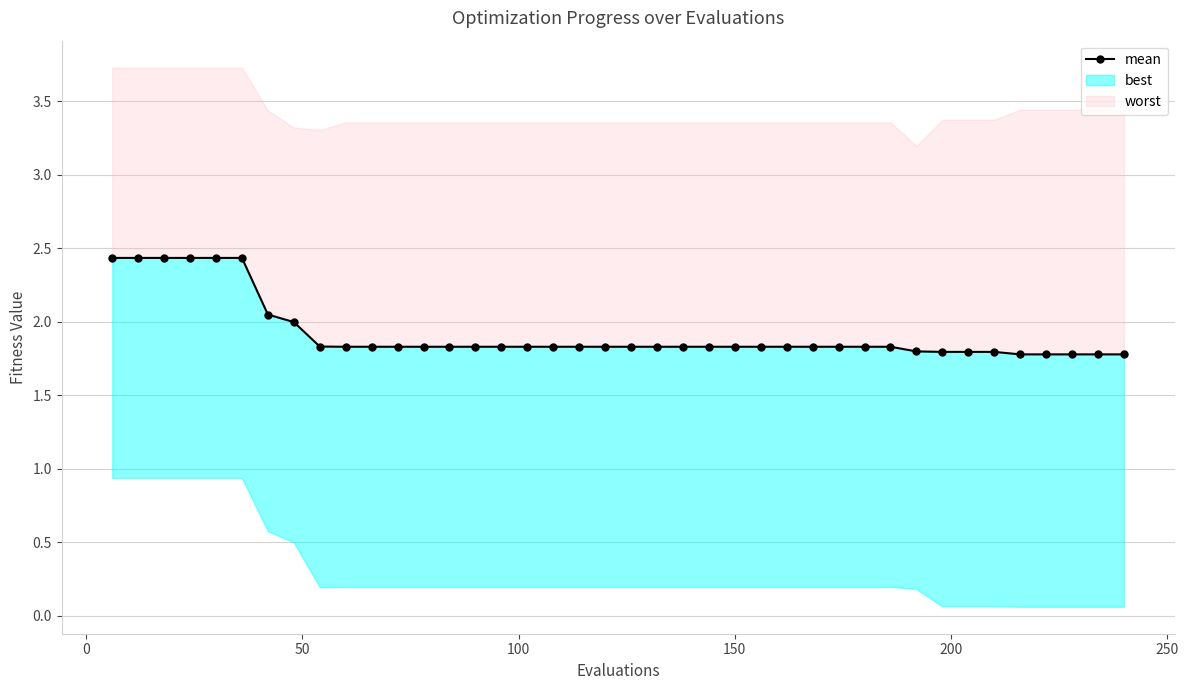

What is the maximum value shown in the chart?

2.4